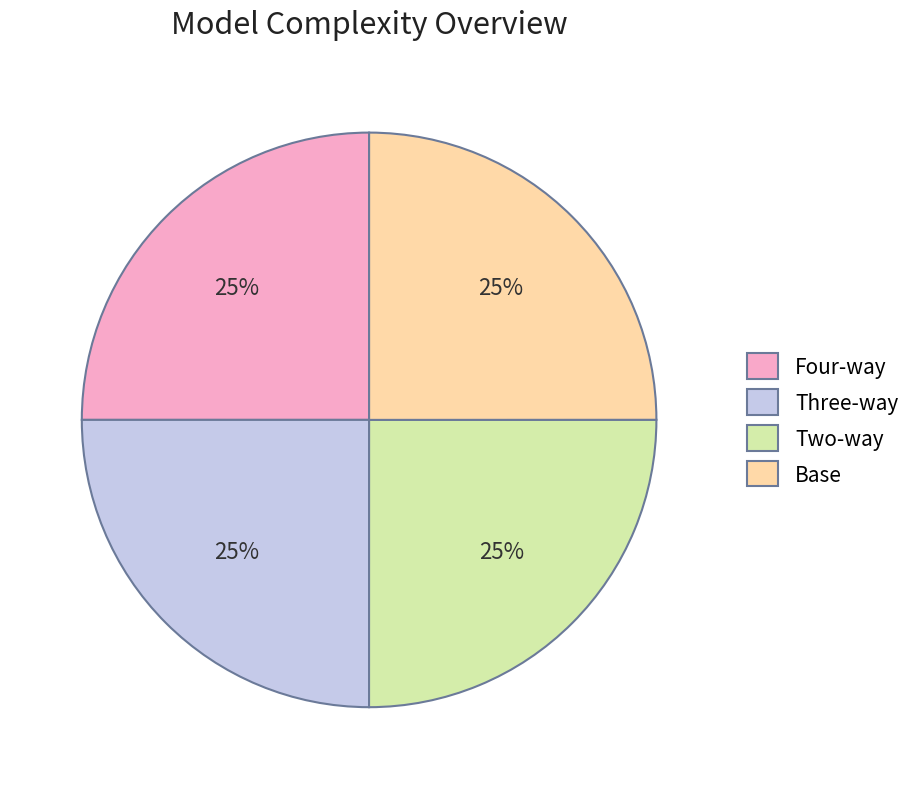

What percentage is the Two-way slice, to the nearest percent?

25%